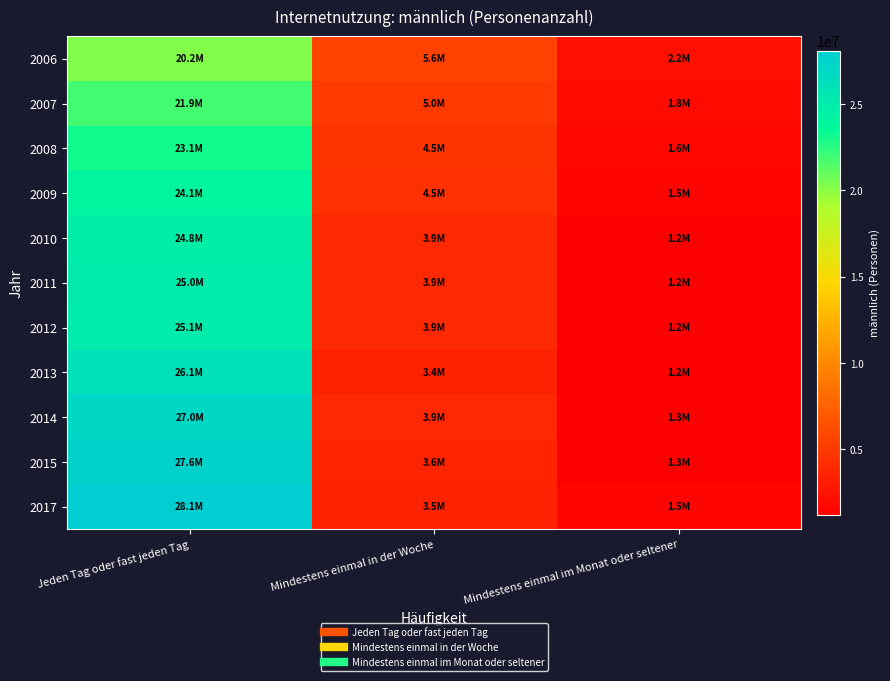

Rank the series by their maximum value, from highest to lowest.

2017, 2015, 2014, 2013, 2012, 2011, 2010, 2009, 2008, 2007, 2006